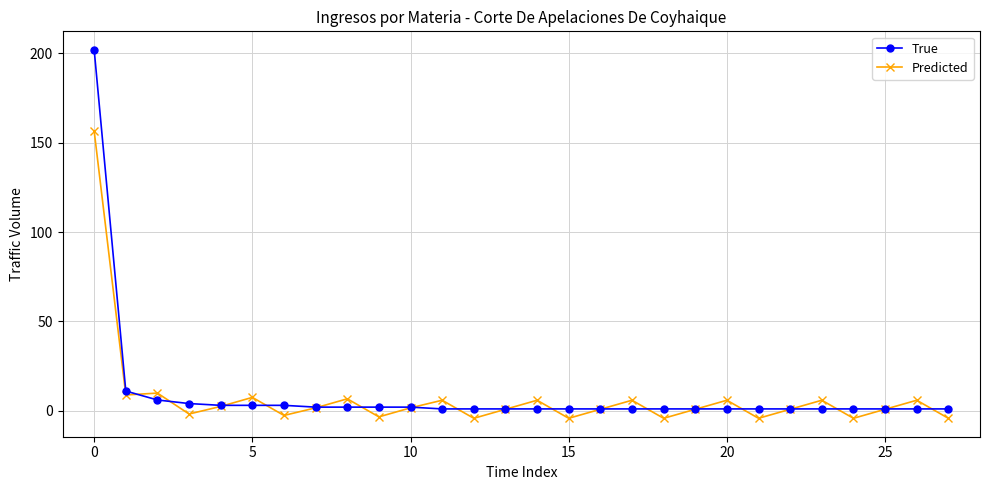

Rank the series by their maximum value, from lowest to highest.

Predicted, True